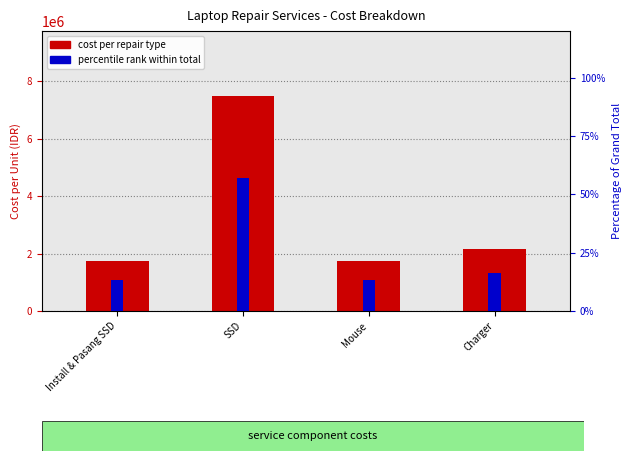

Does the chart contain stacked bars?

No